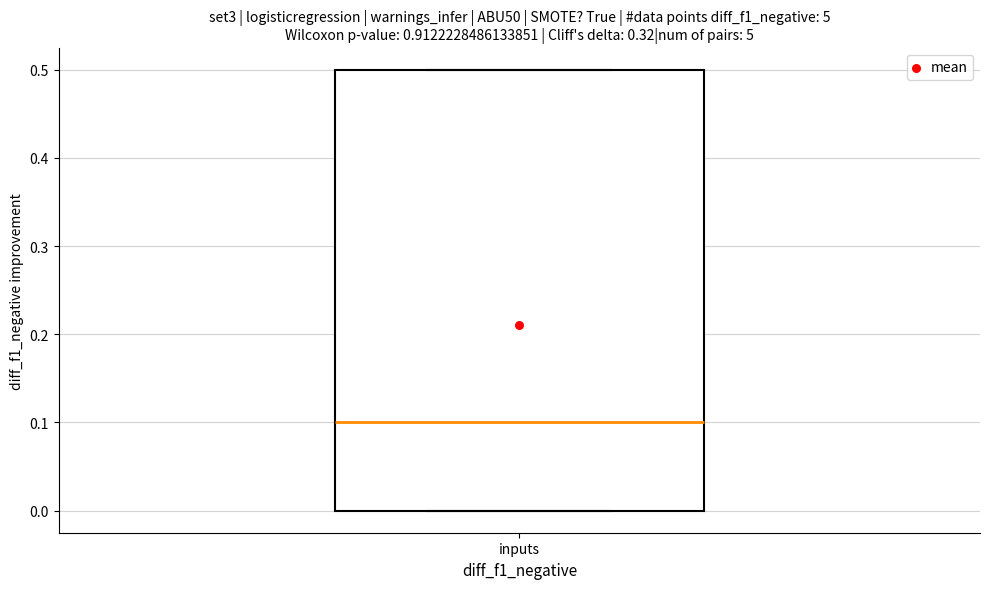

Where does the median line of the box for inputs sit on the y-axis? The values are not printed on the chart, so give them approximately, as read against the axis.

0.1